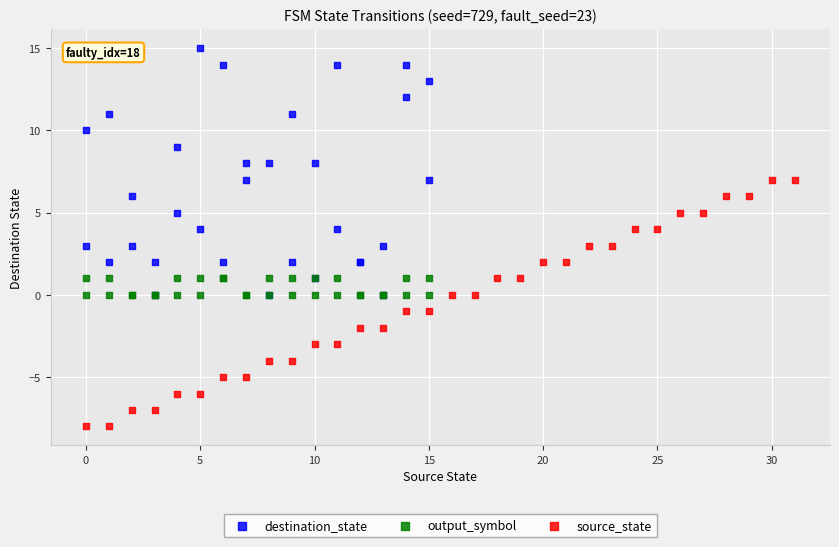

Which series contains the highest Y value?

destination_state